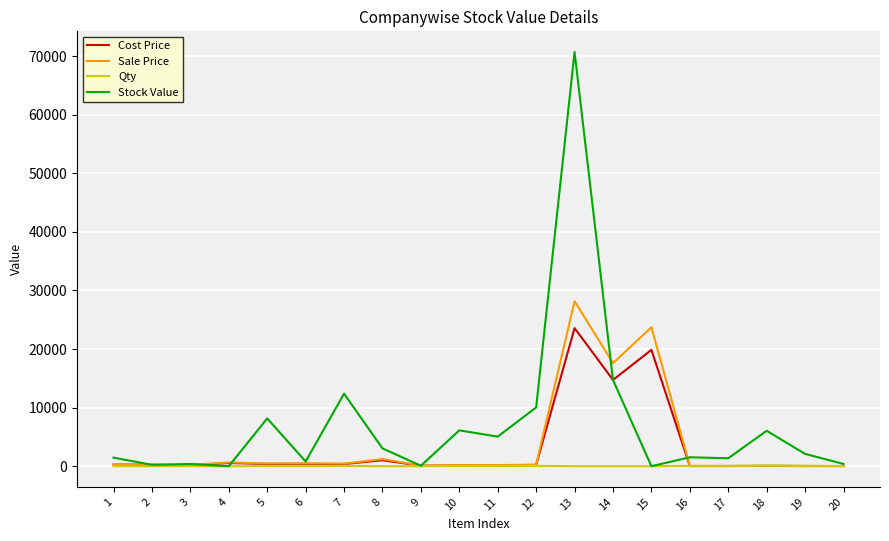

Which series has the widest spread of values?

Stock Value